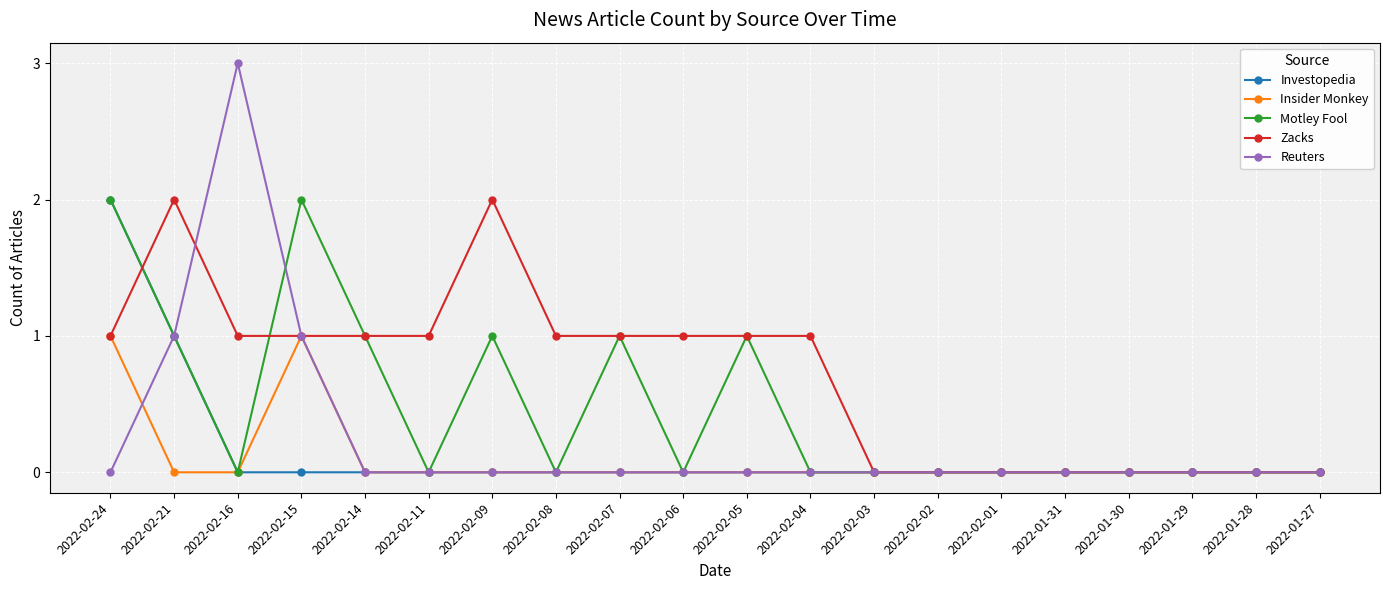

What is the sum of all Insider Monkey values?

2